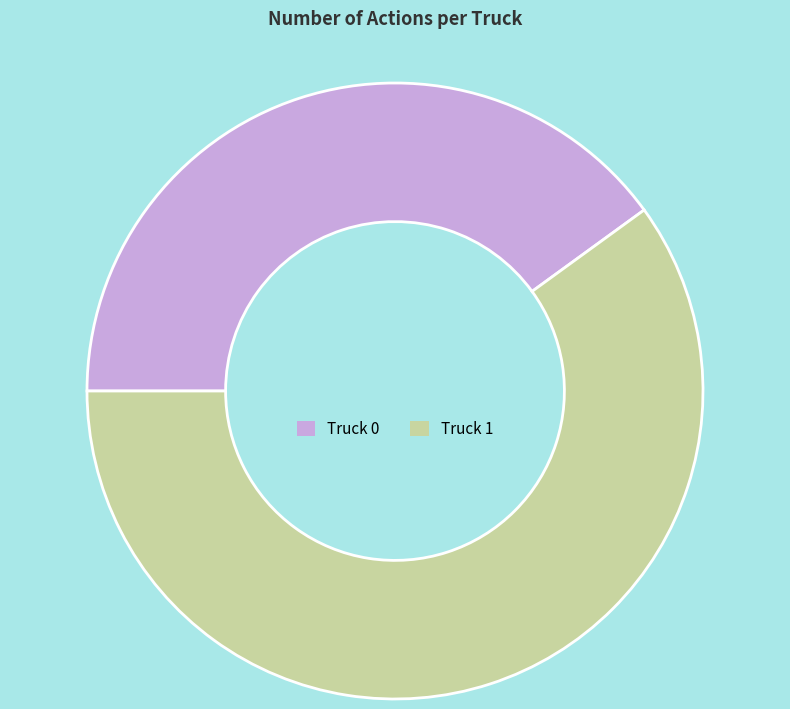

True or false: Truck 0 accounts for 40% of the total.

True